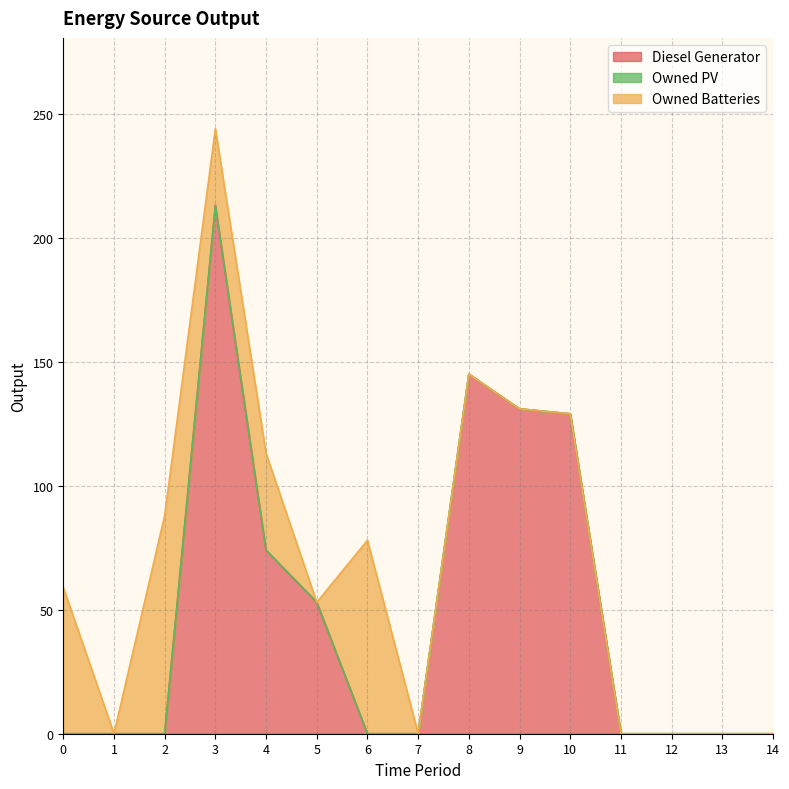

True or false: Diesel Generator and Owned PV intersect in this chart.

False